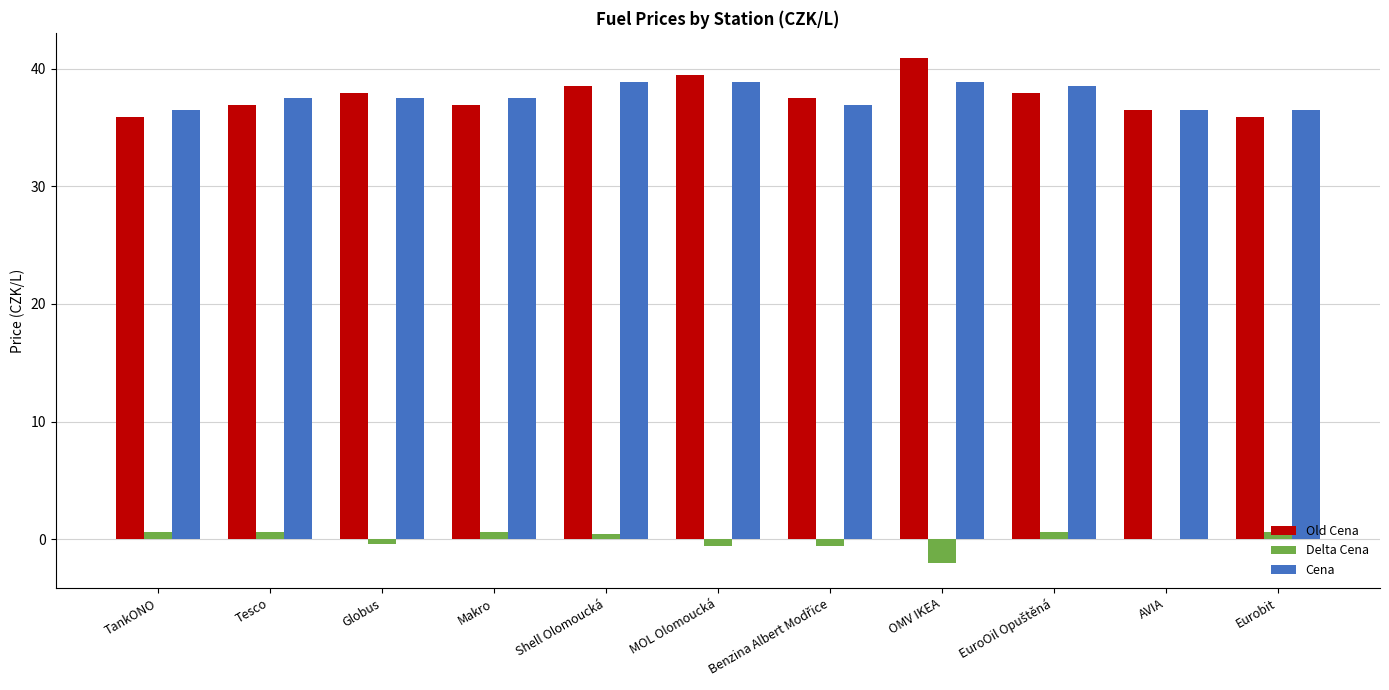

Which category has the highest value across all series?

OMV IKEA